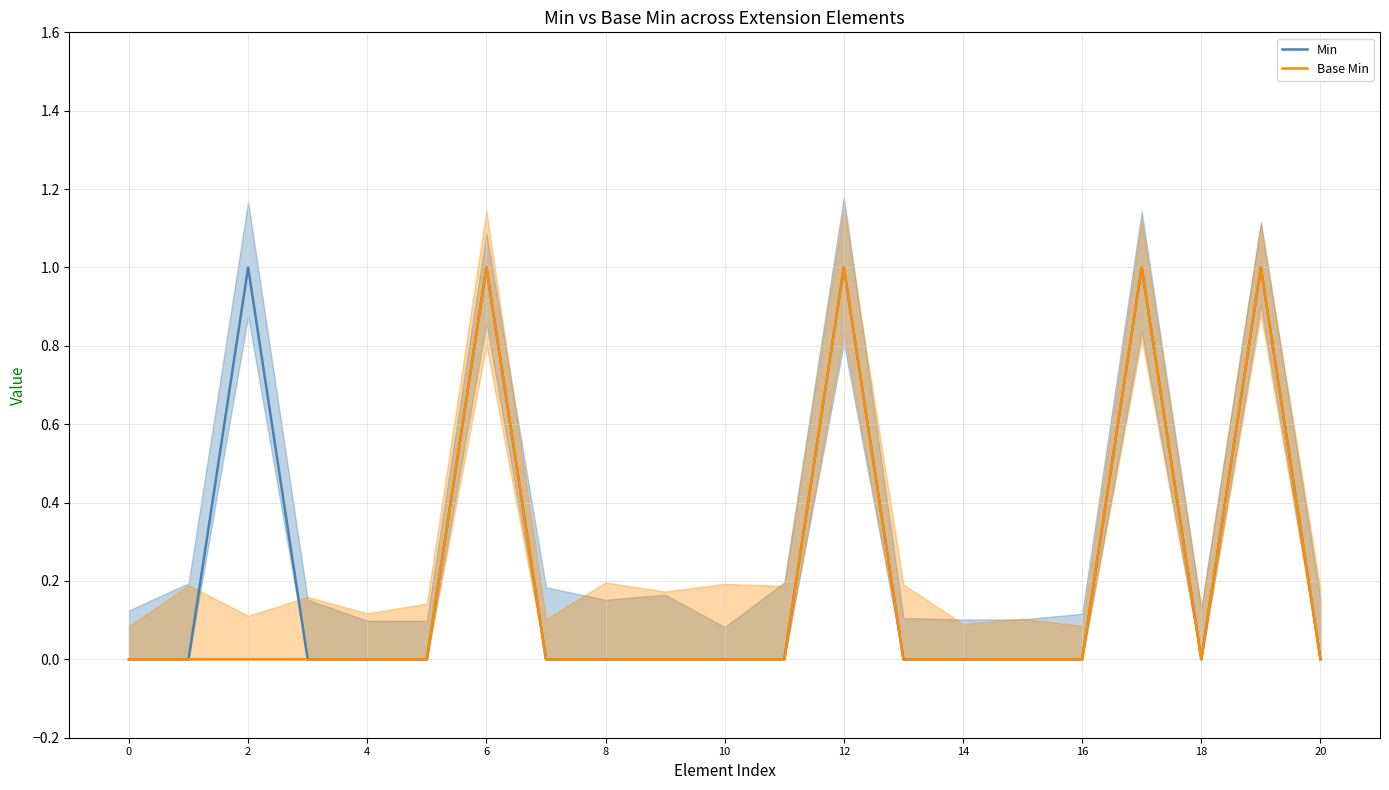

Count the Base Min values in the range 0 to 1.

21